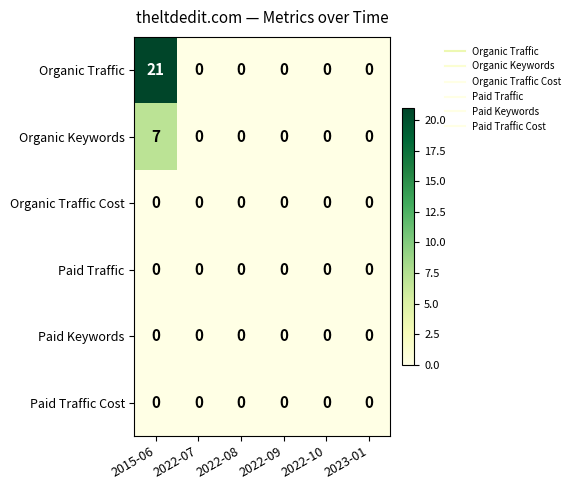

Count the number of categories in the chart.

6